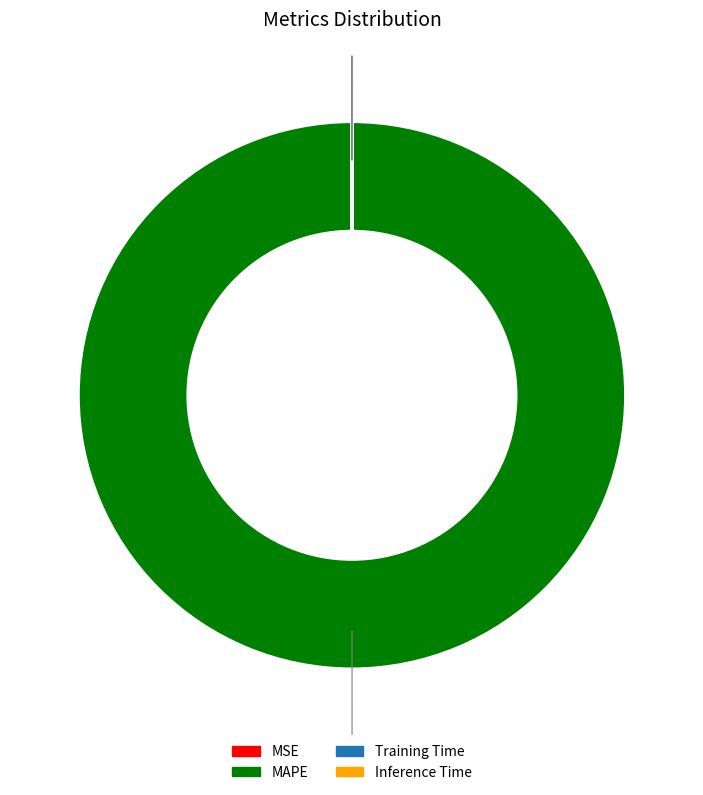

True or false: MAPE accounts for 100% of the total.

True